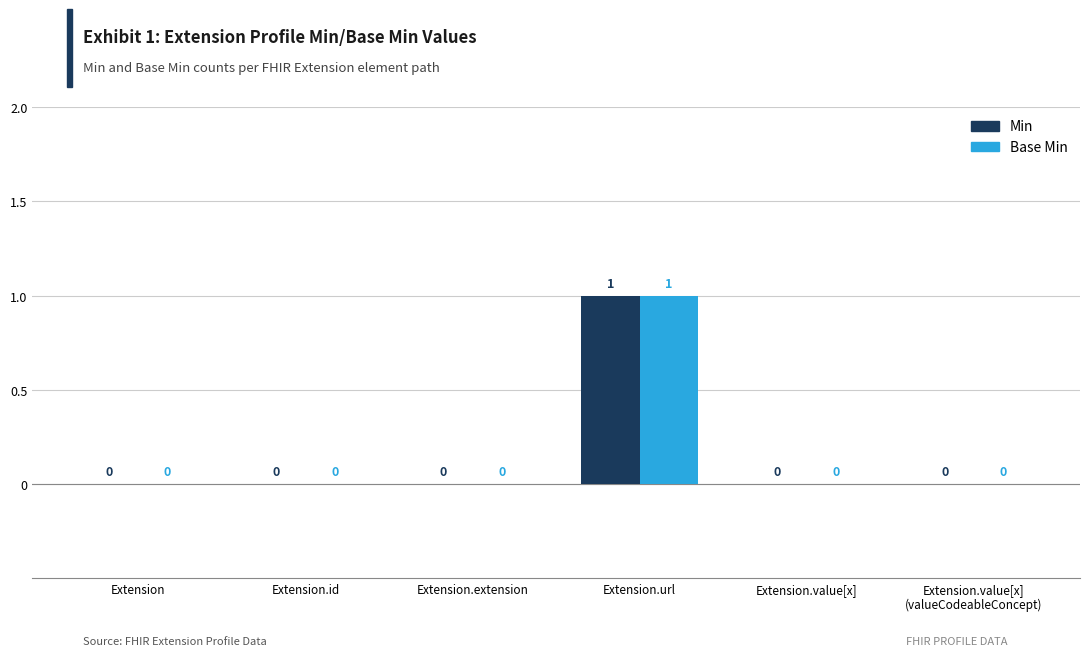

The Base Min series shows 0 at Extension. True or false?

True